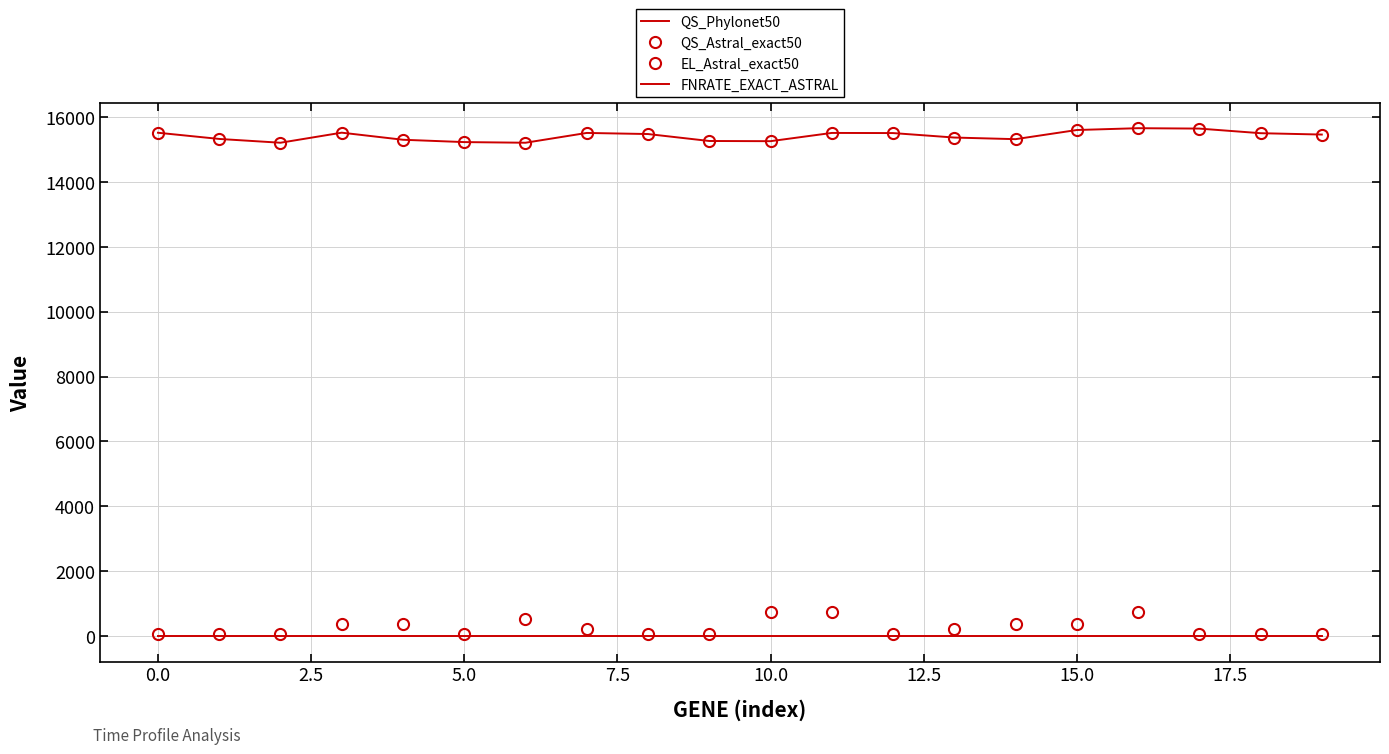

Which series has the widest spread of values?

EL_Astral_exact50